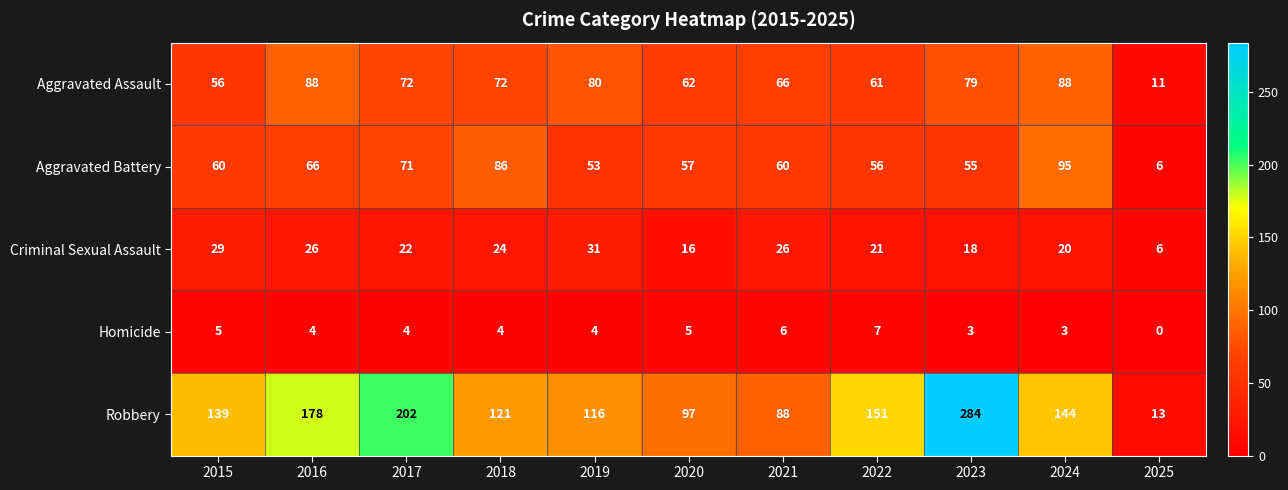

What is the difference between the second highest and second lowest values in the Aggravated Battery series?

33